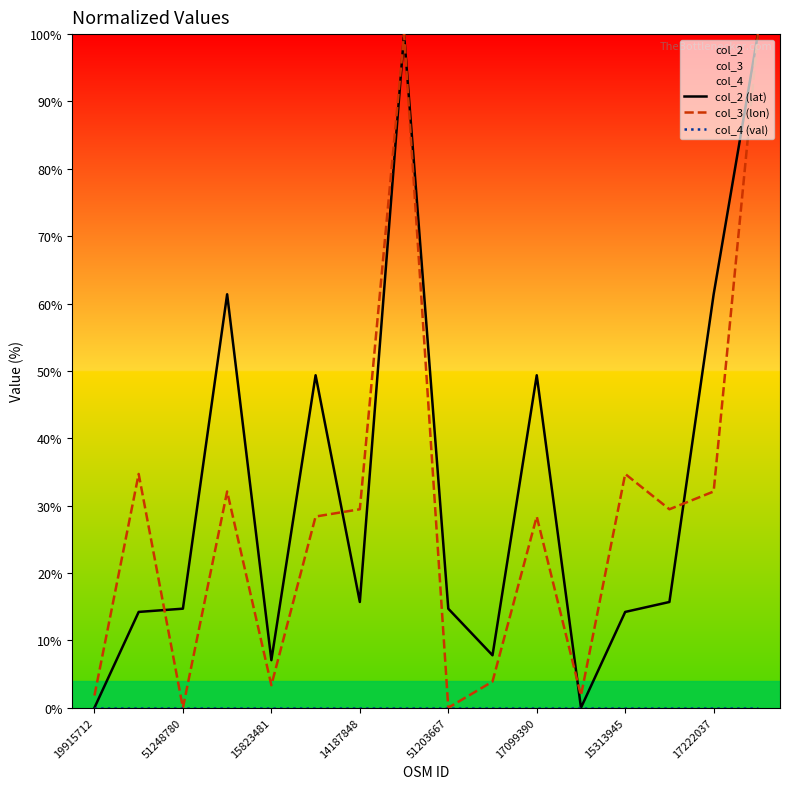

What are all the series names shown in the legend?

col_2 (lat), col_3 (lon), col_4 (val)